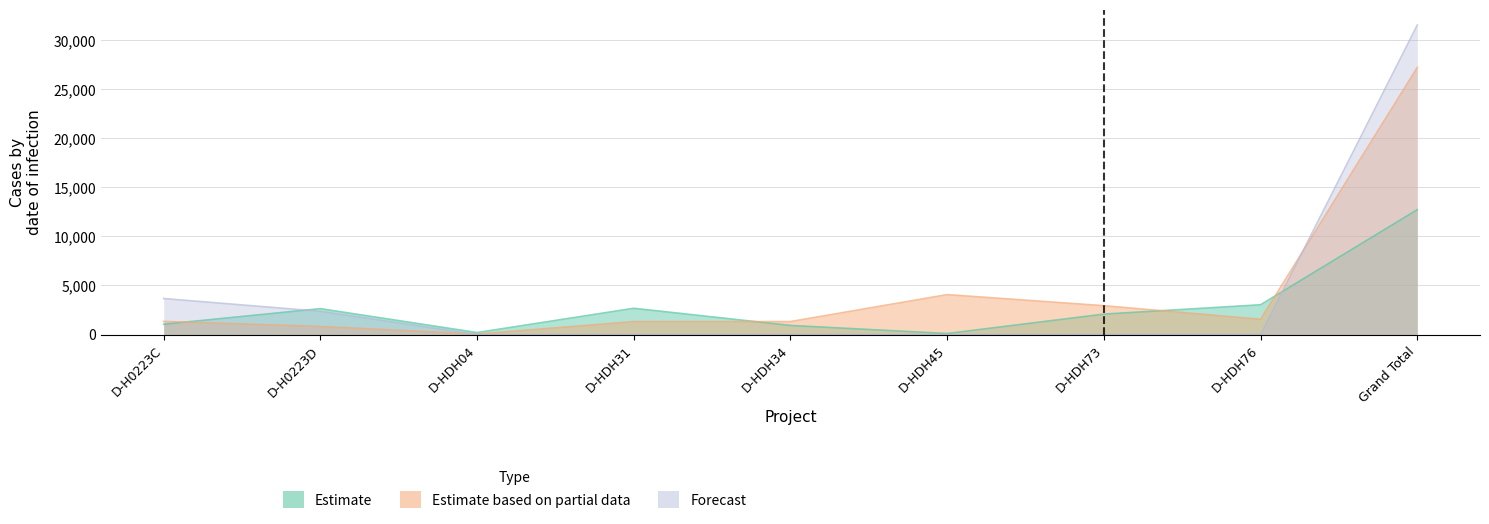

Between which two adjacent categories do Estimate based on partial data and Forecast first intersect?

D-H0223D and D-HDH04